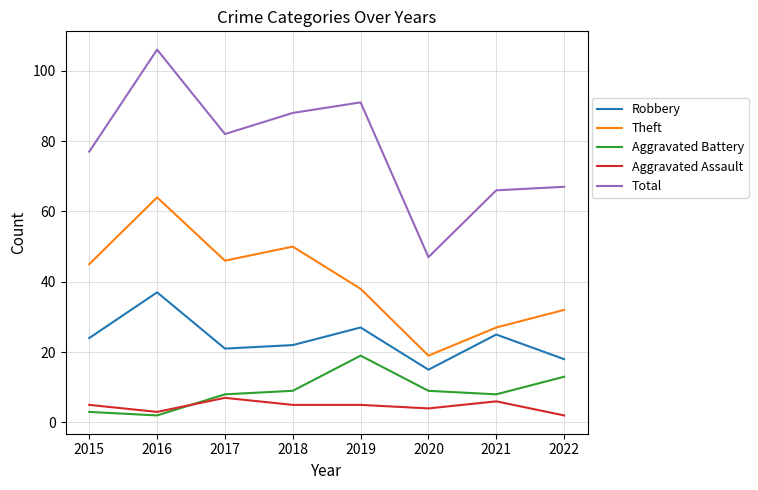

What is the spread (max minus min) of values at 2020?

43